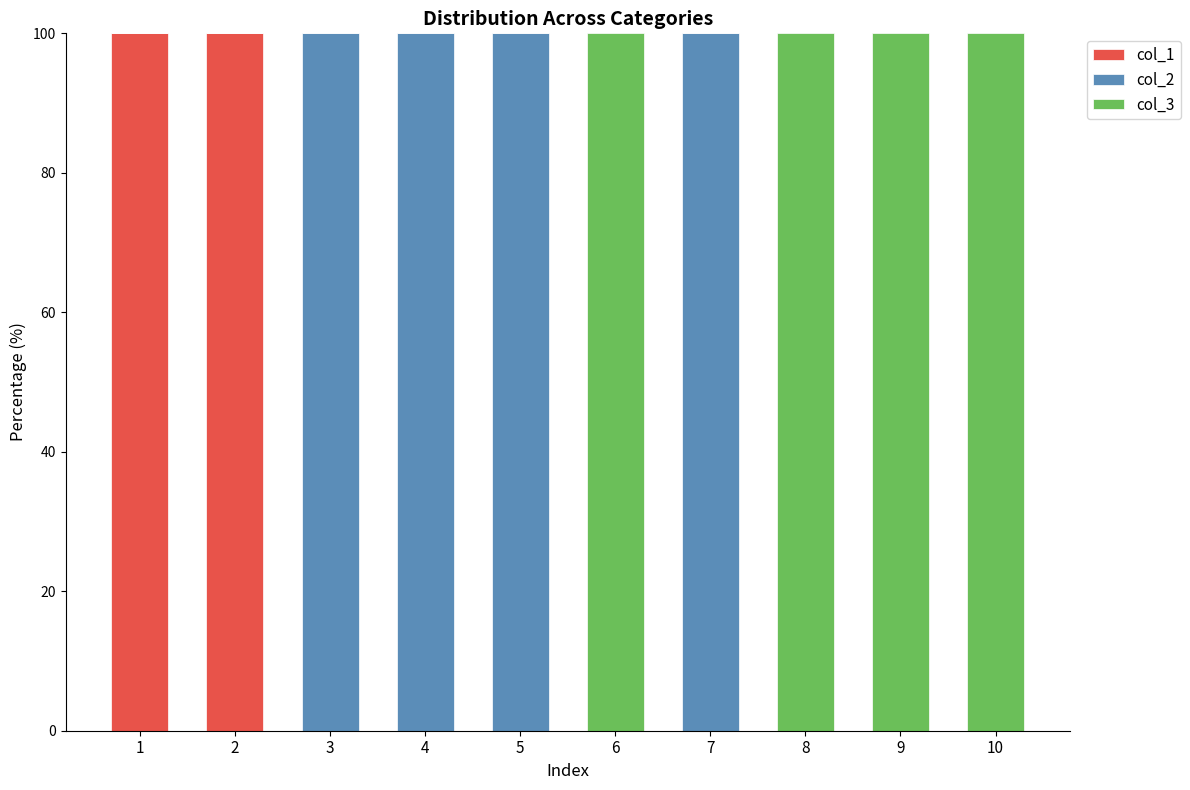

What is the maximum value for col_1?

100